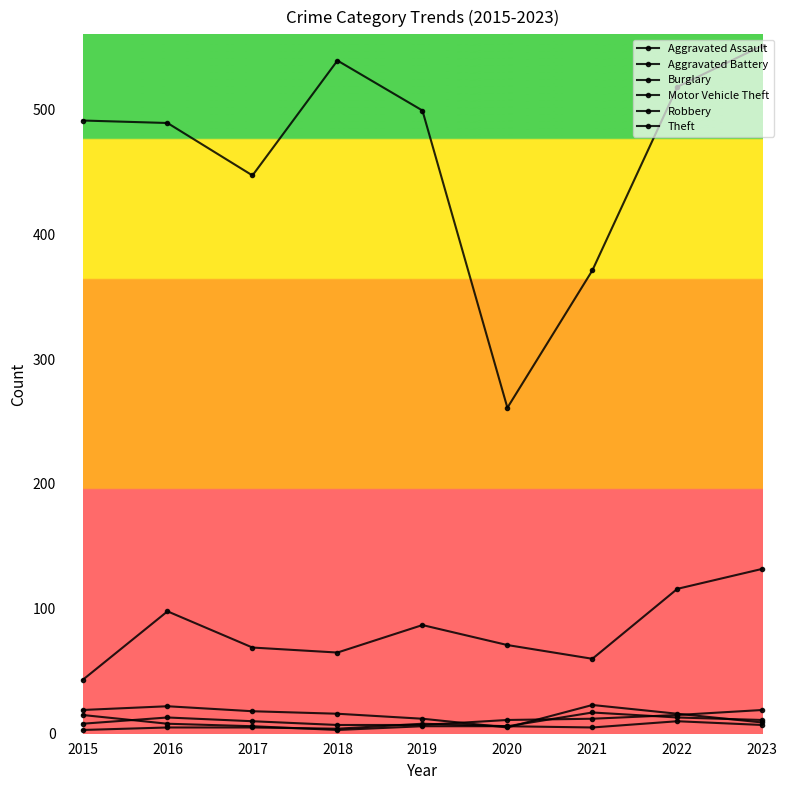

How many categories are shown in the chart?

9